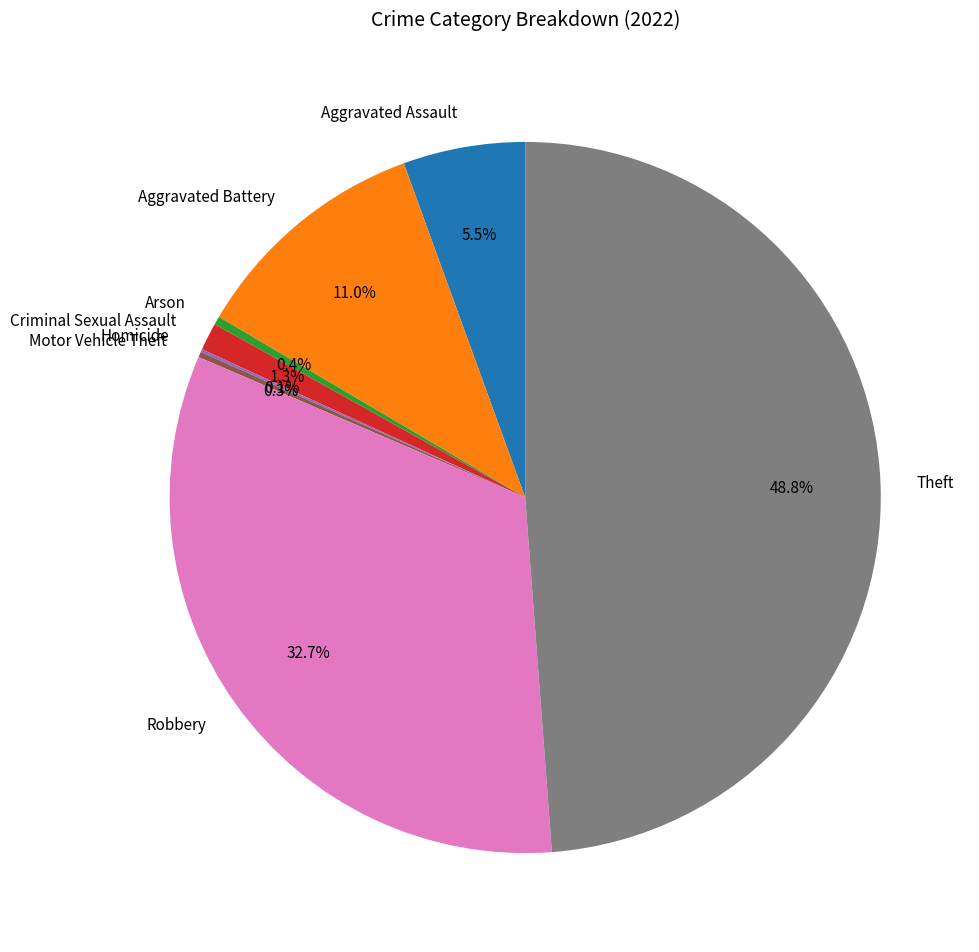

To the nearest percent, what is the difference between the Aggravated Assault and Robbery slice percentages?

27%